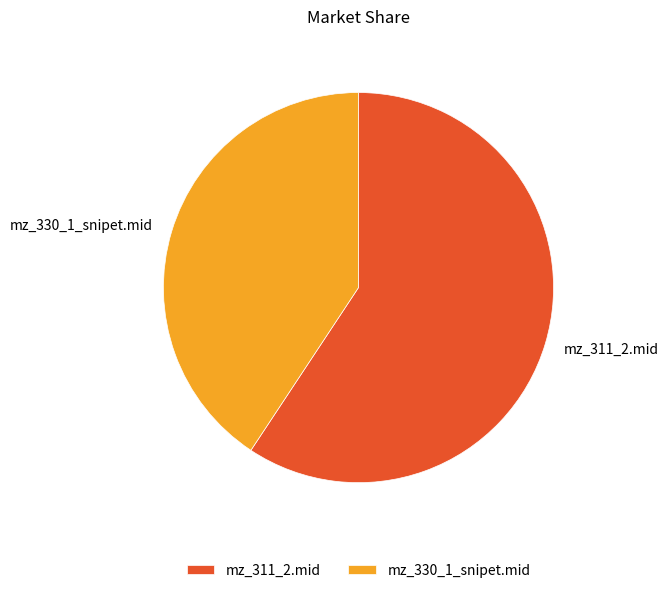

Rank the categories by value from lowest to highest.

mz_330_1_snipet.mid, mz_311_2.mid